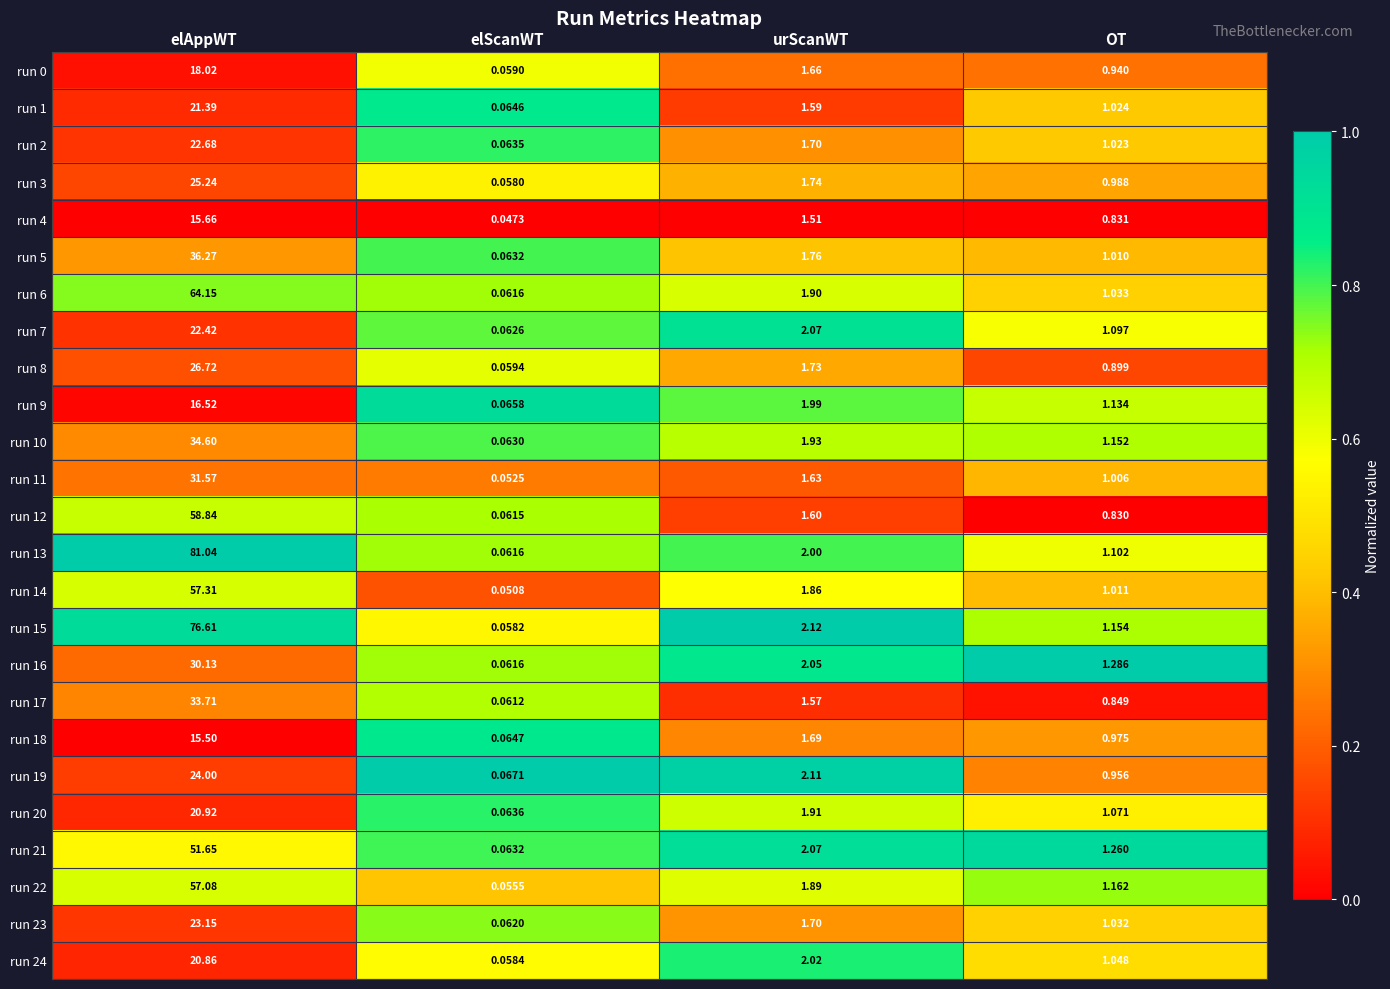

Where is run 15 nearest to the value 38?

urScanWT